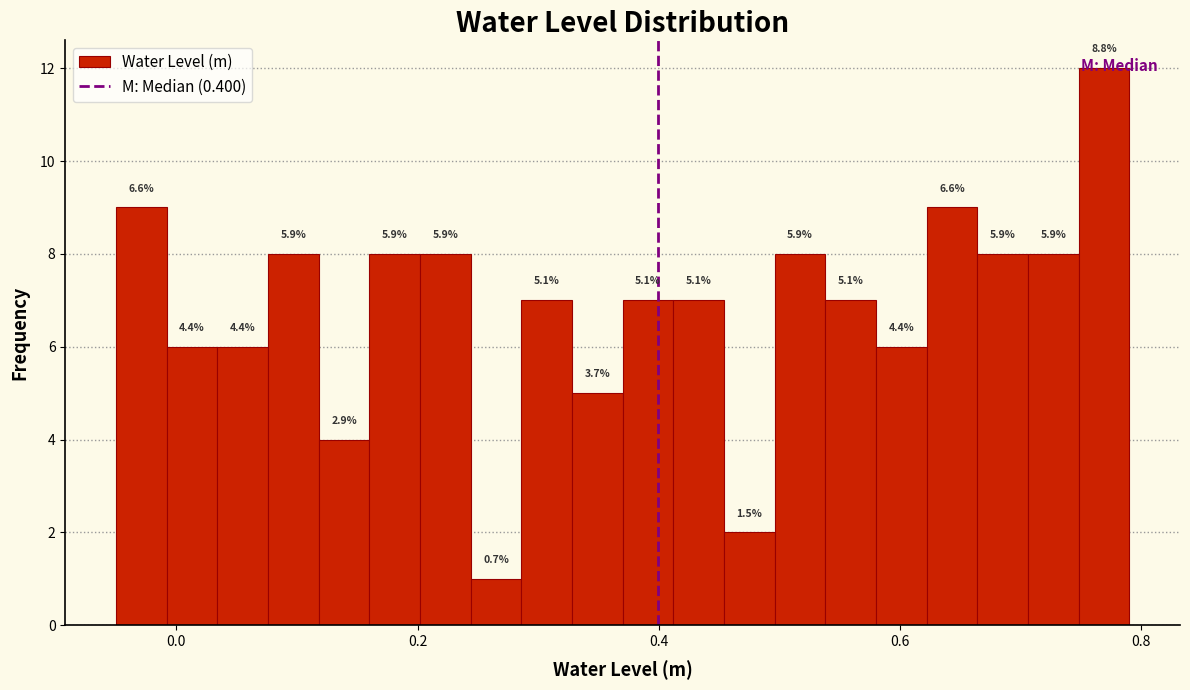

Around what value on the x-axis is the tallest bar? Give the approximate position of its centre, as read against the axis.

0.76